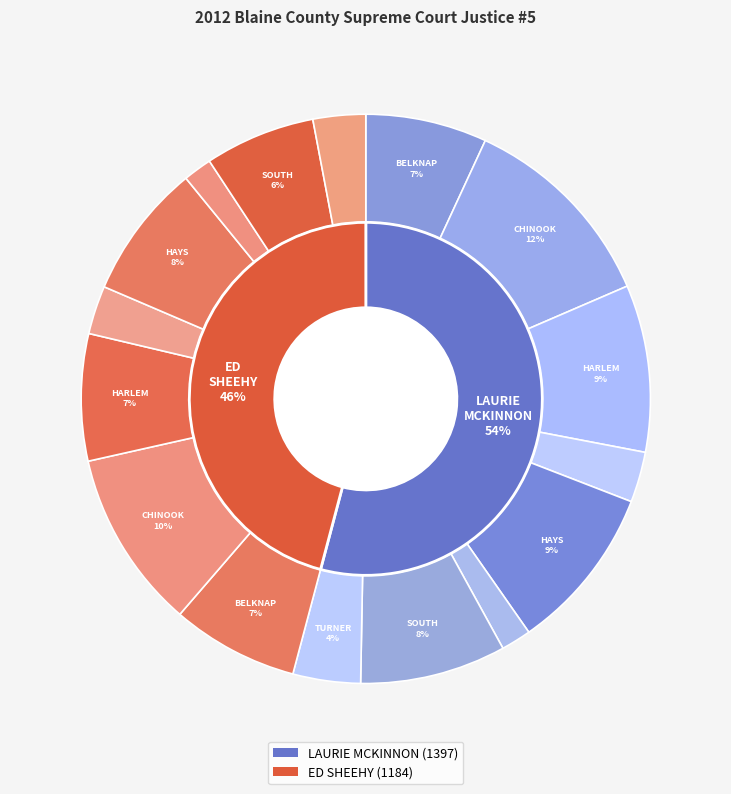

Which category has the smallest portion of the pie?

NORTH CHINOOK 13